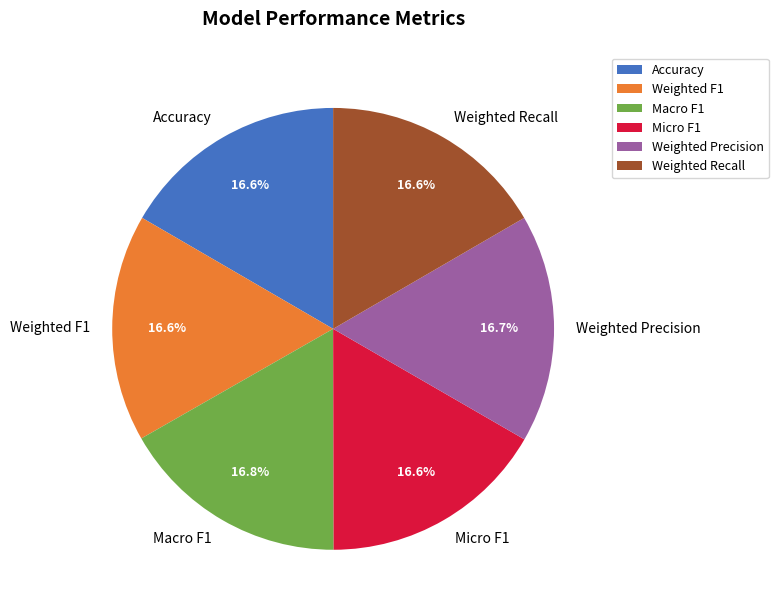

Does any single category account for the majority?

No